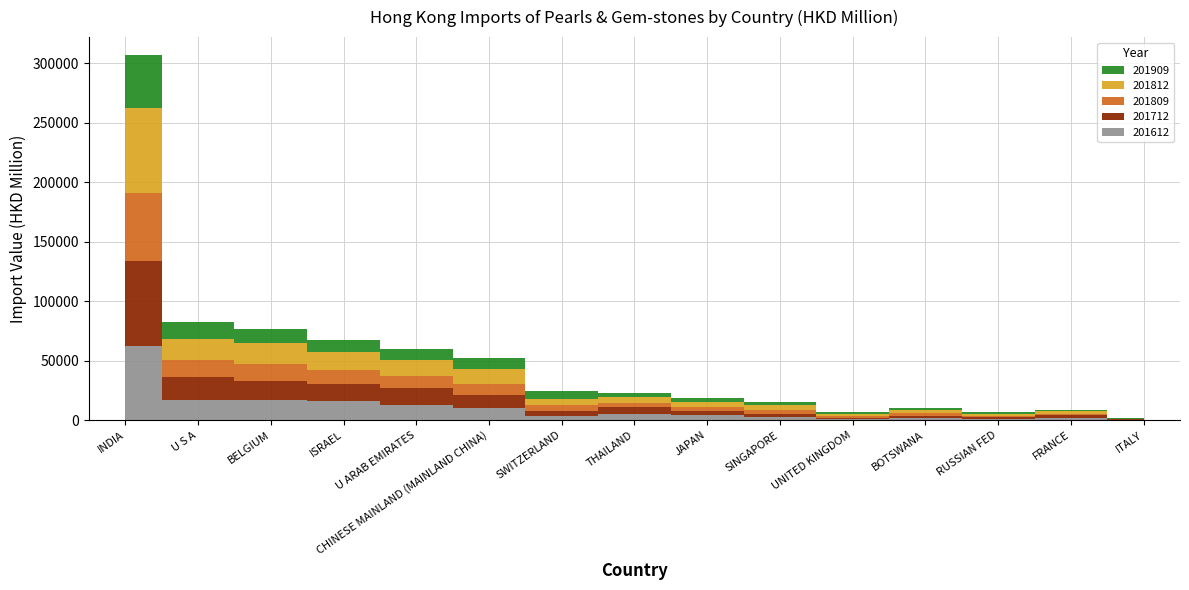

How many categories are shown in the chart?

15